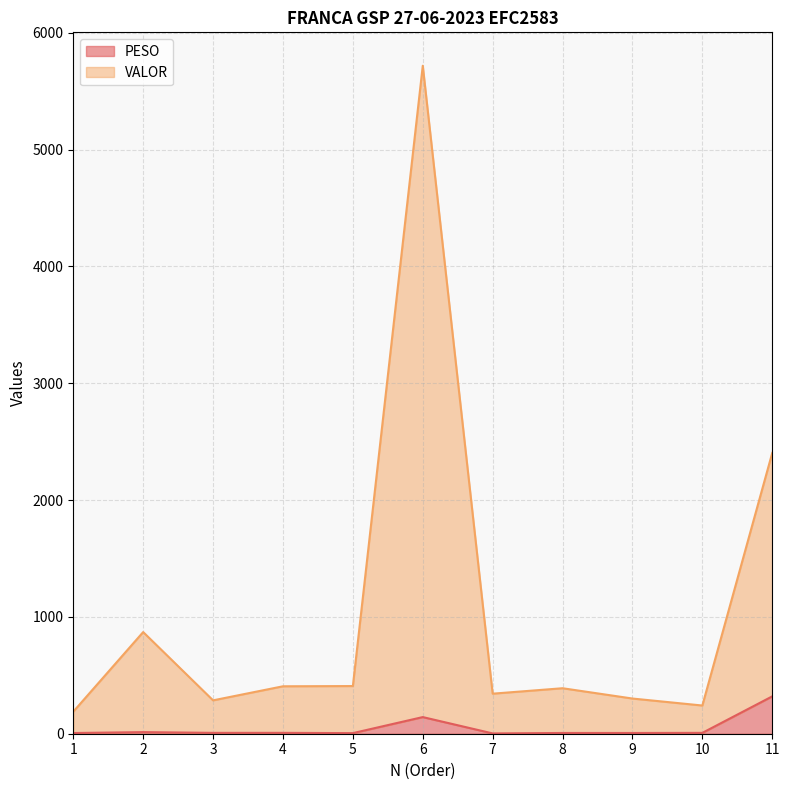

List the series in order of their overall mean, highest first.

VALOR, PESO